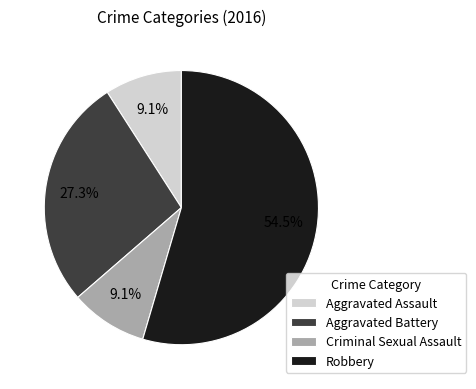

Count the number of slices in the pie.

4